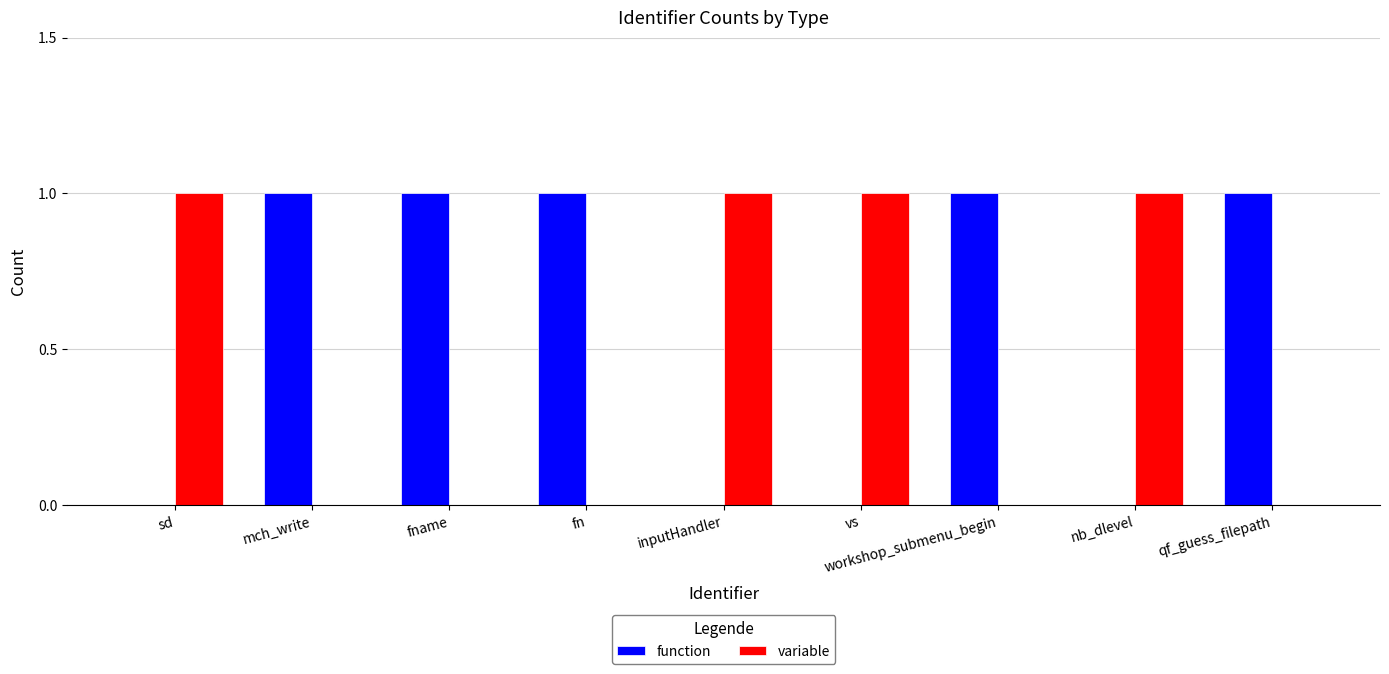

Which series has the largest total across all categories?

function